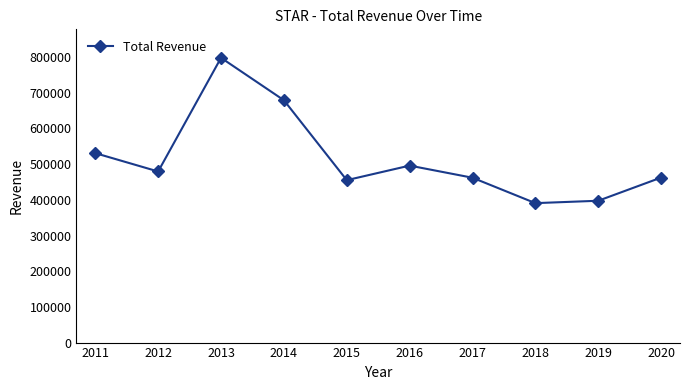

How many lines are shown in the chart?

1